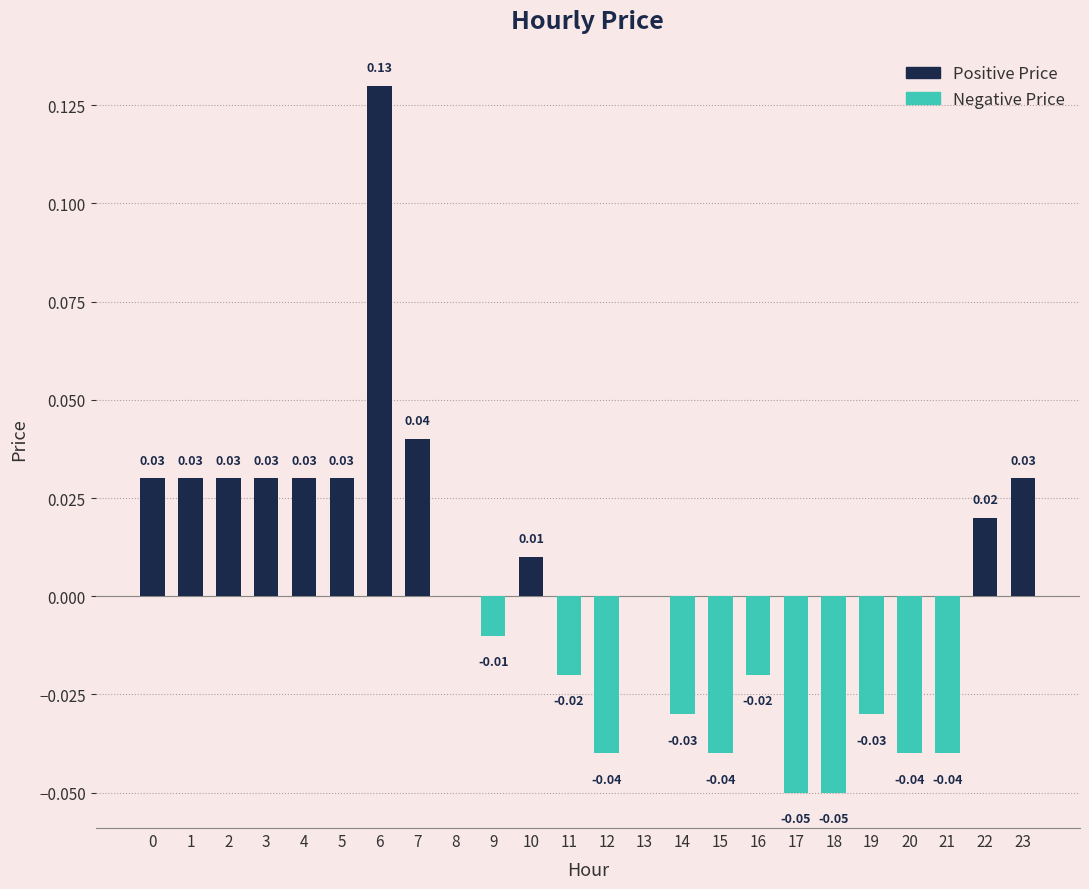

Does the chart contain stacked bars?

No